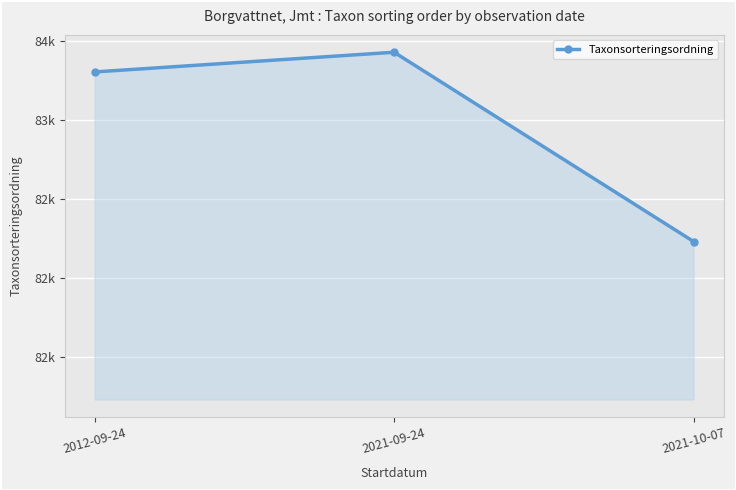

What is the change in value from 2021-09-24 to 2021-10-07?

-1198.0